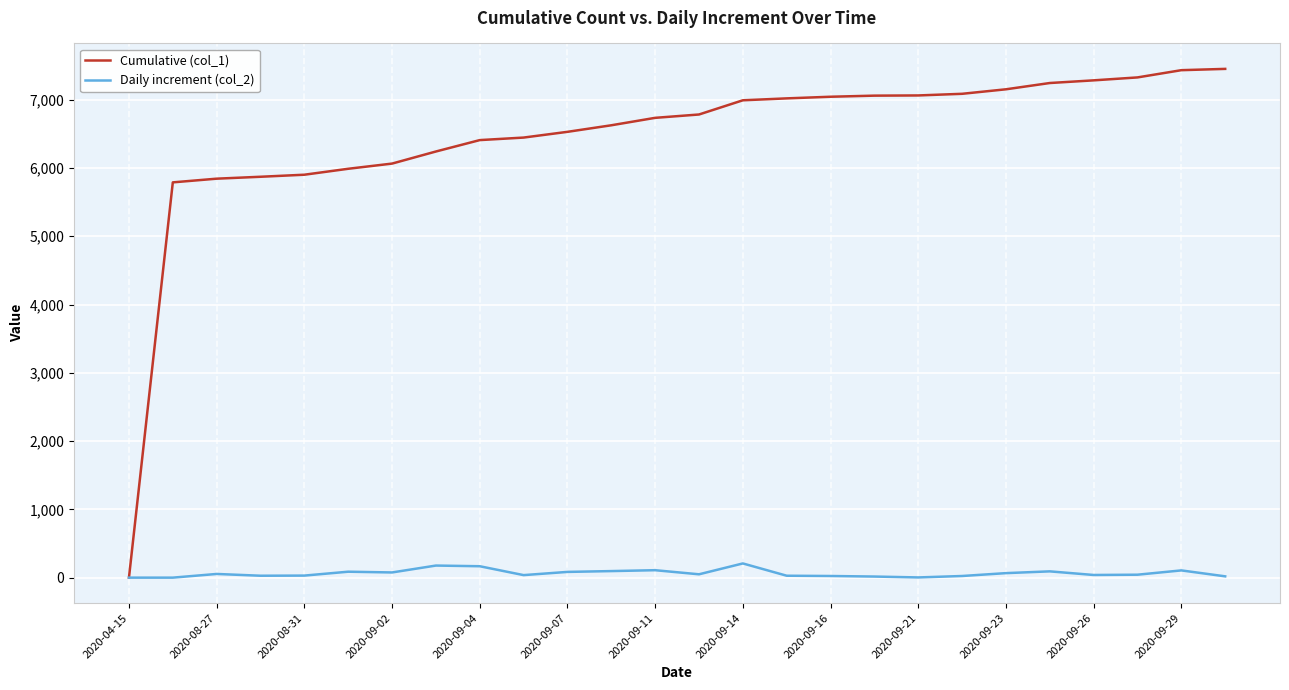

In Daily increment (col_2), how many points are higher than both neighbors (excluding endpoints)?

7